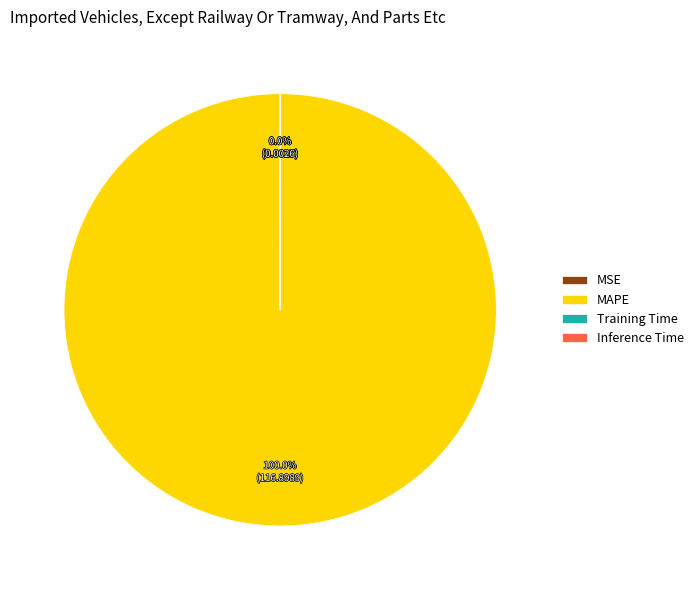

Which category has the biggest portion of the pie?

MAPE